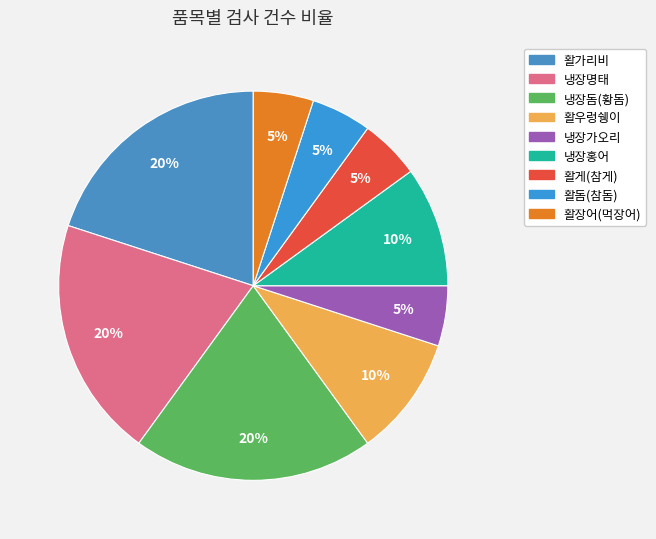

Is it true that 냉장돔(황돔) is 27% of the pie?

False